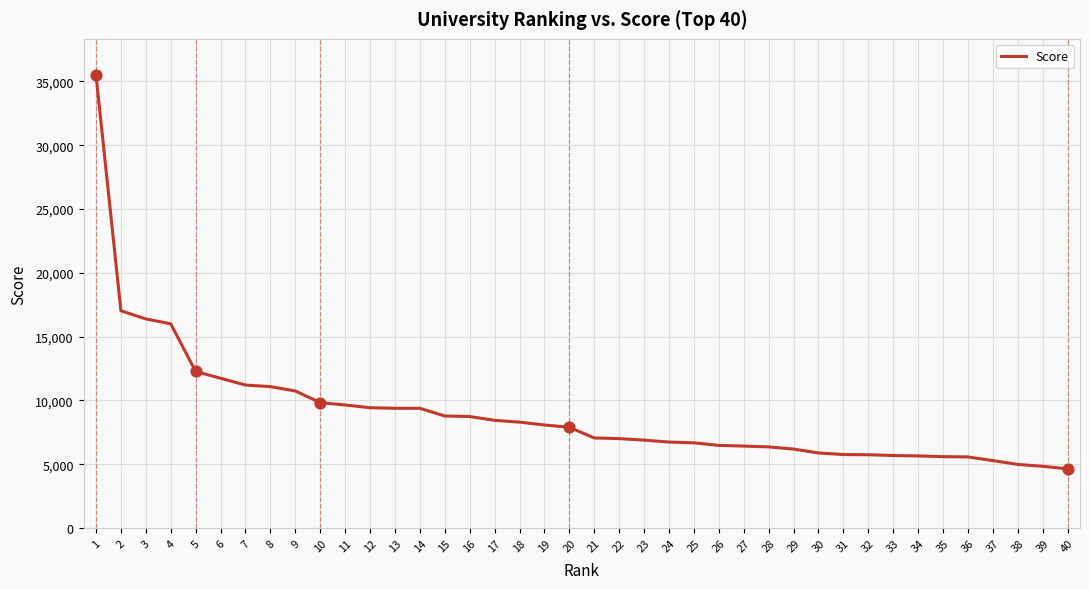

What is the change in value from 17 to 27?

-2017